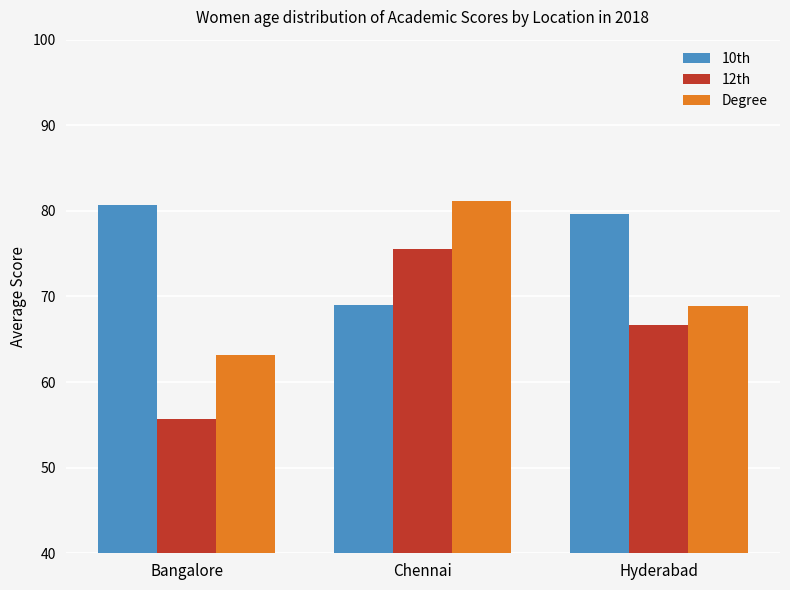

How many data points does each series have?

3